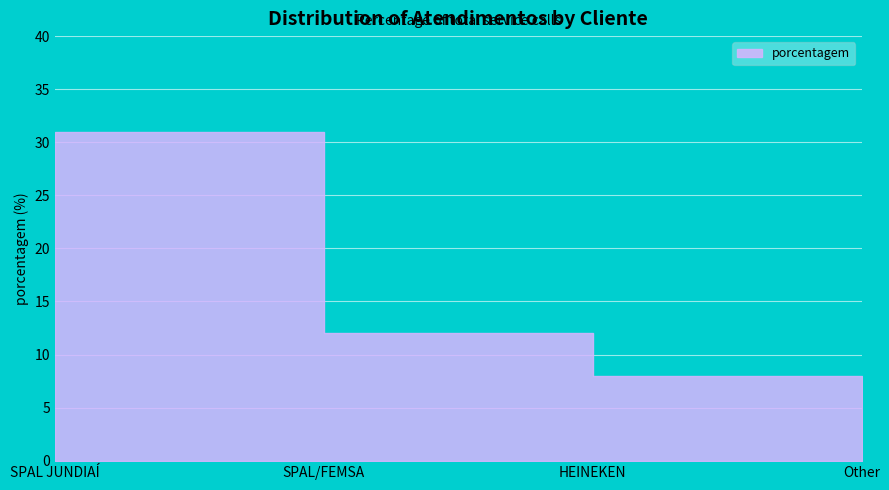

What position from the left is HEINEKEN?

3